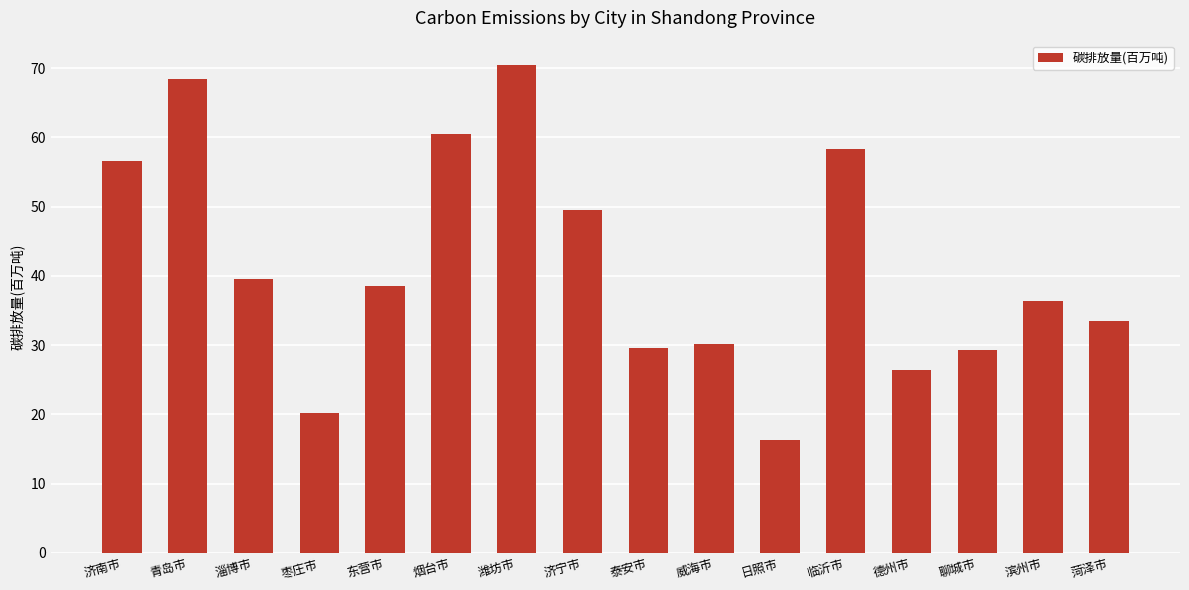

Where is the data nearest to the value 43?

淄博市